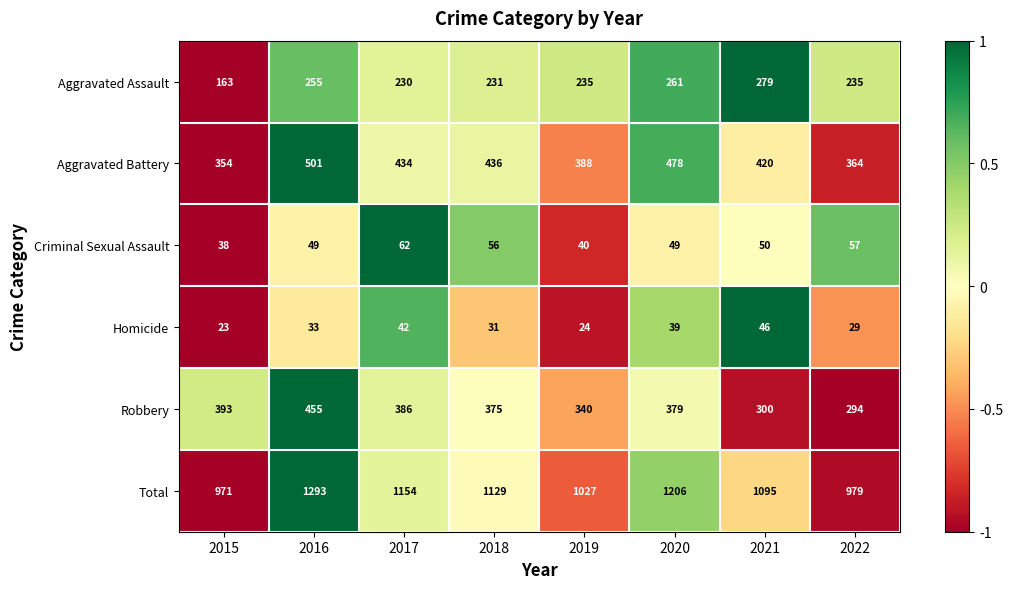

What is the difference between the maximum and second lowest values in the Robbery series?

155